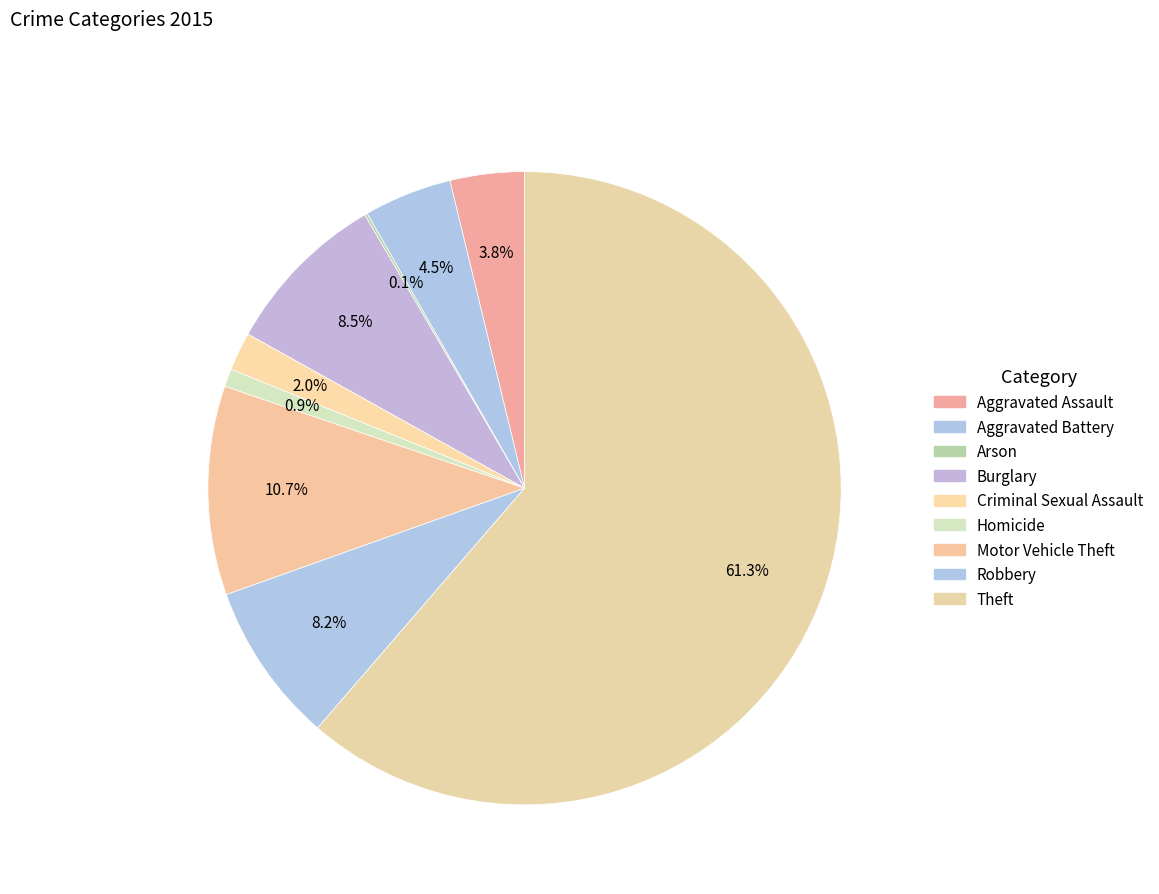

To the nearest percent, what percentage of the pie is Homicide?

1%